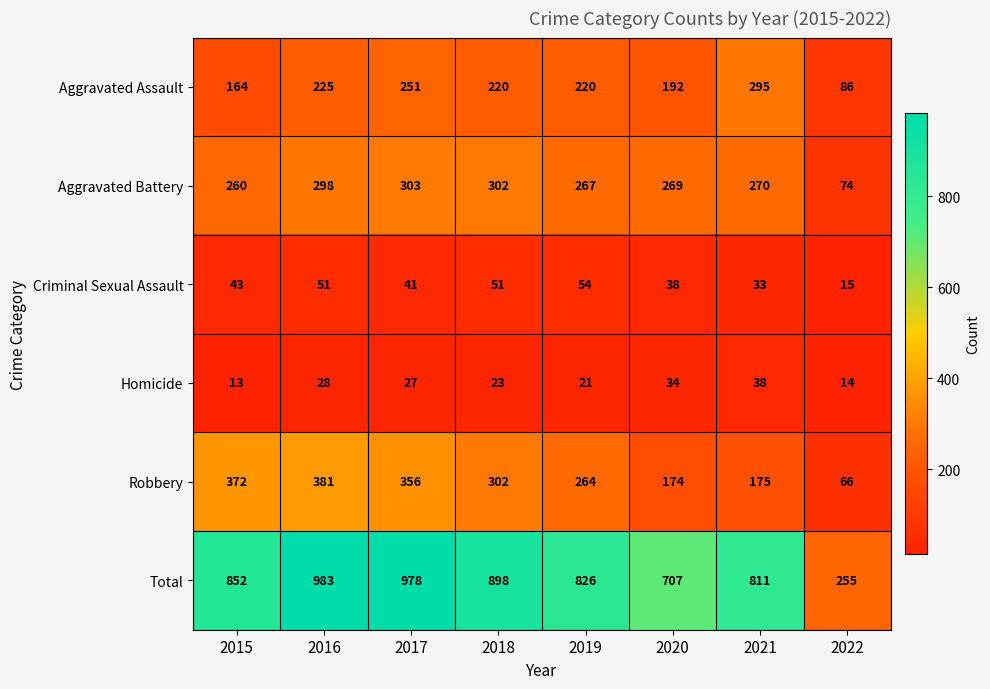

Read the Aggravated Battery value at 2015.

260